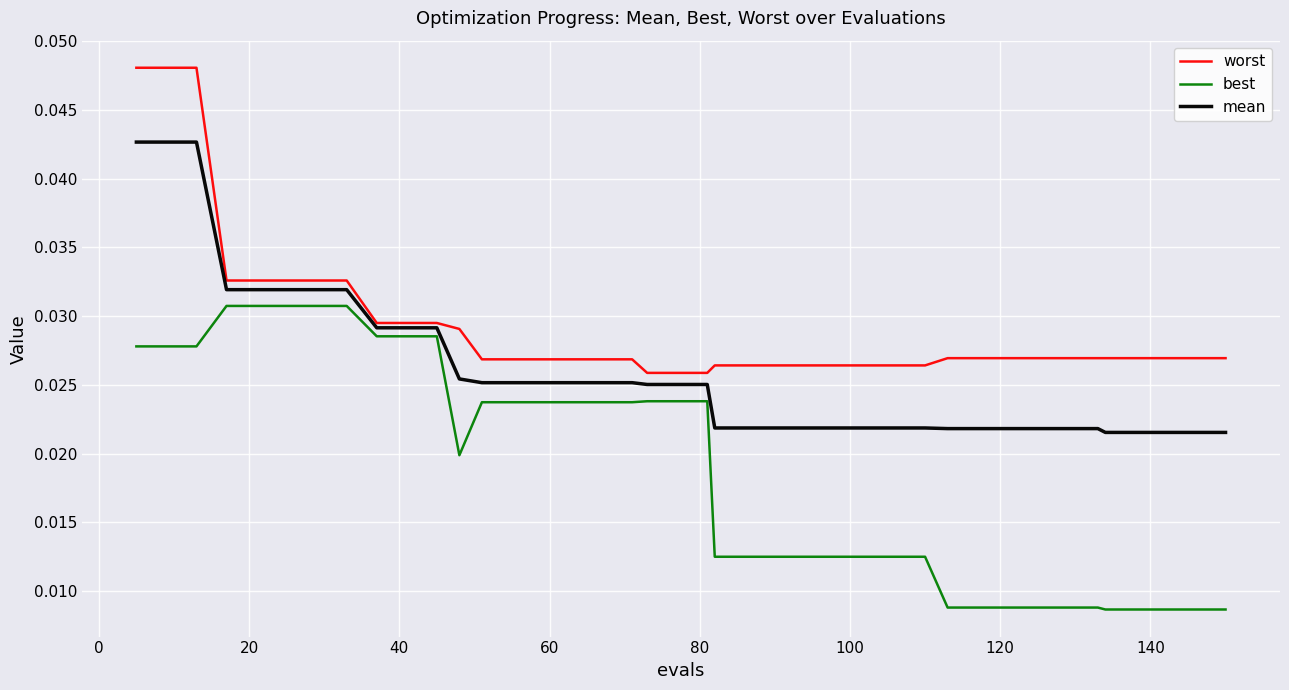

True or false: best and worst cross at least once.

False